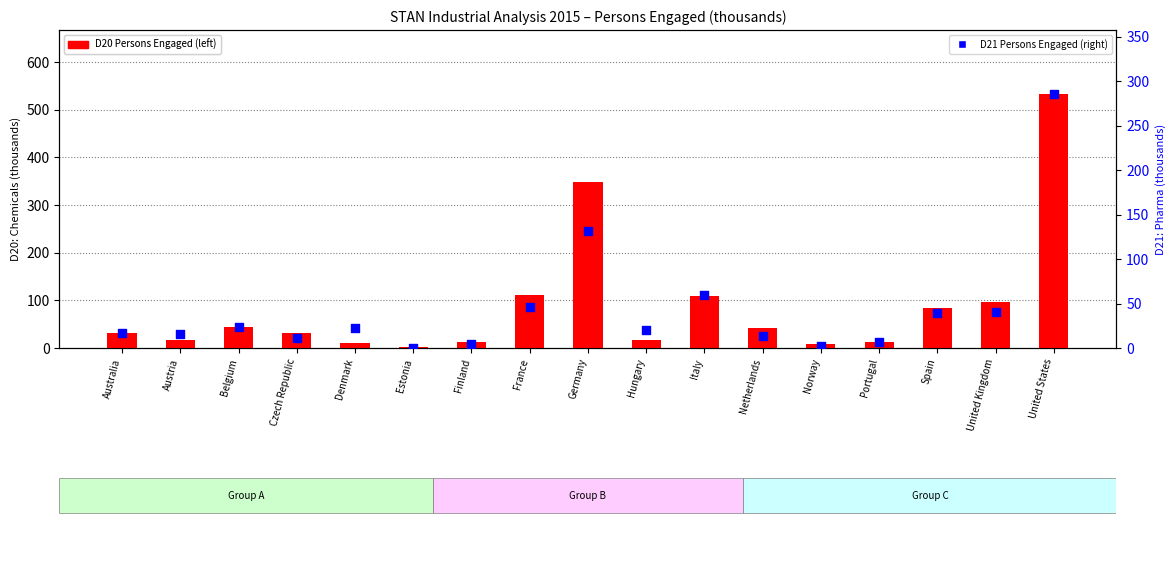

Which series has the largest Y range (max minus min)?

D20 Persons Engaged